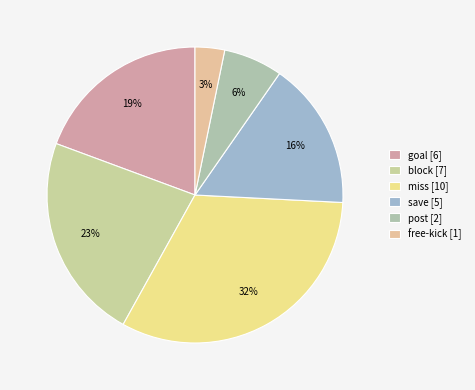

How many segments does this pie chart have?

6